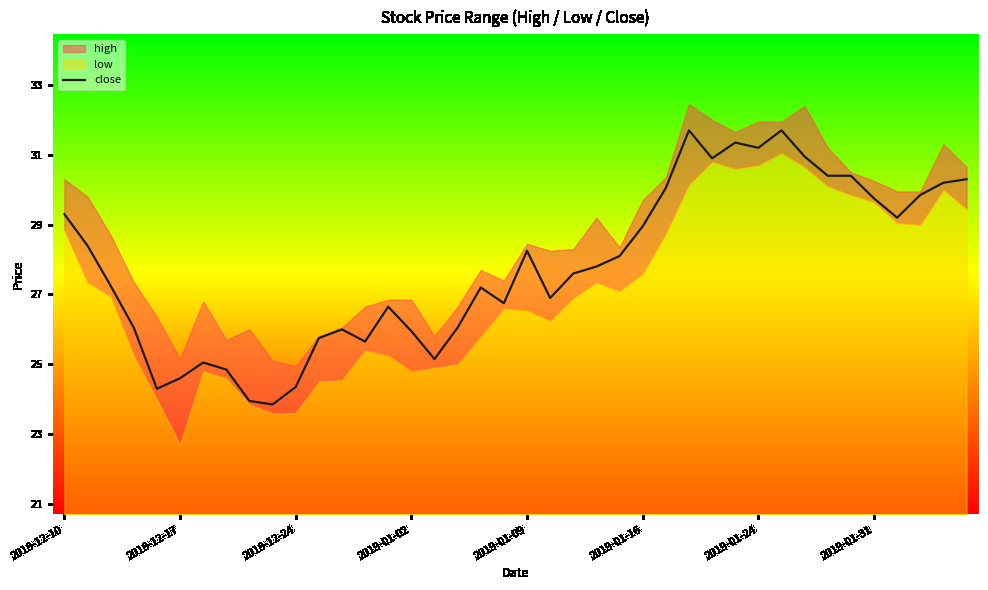

How many values are below 27?

17